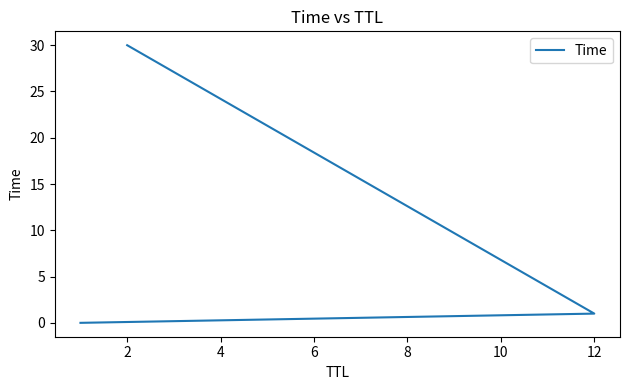

What is the average value?

10.3